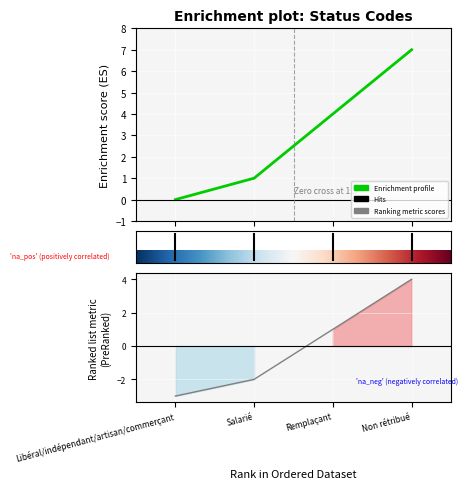

True or false: the data has more than 2 interior local peaks.

False